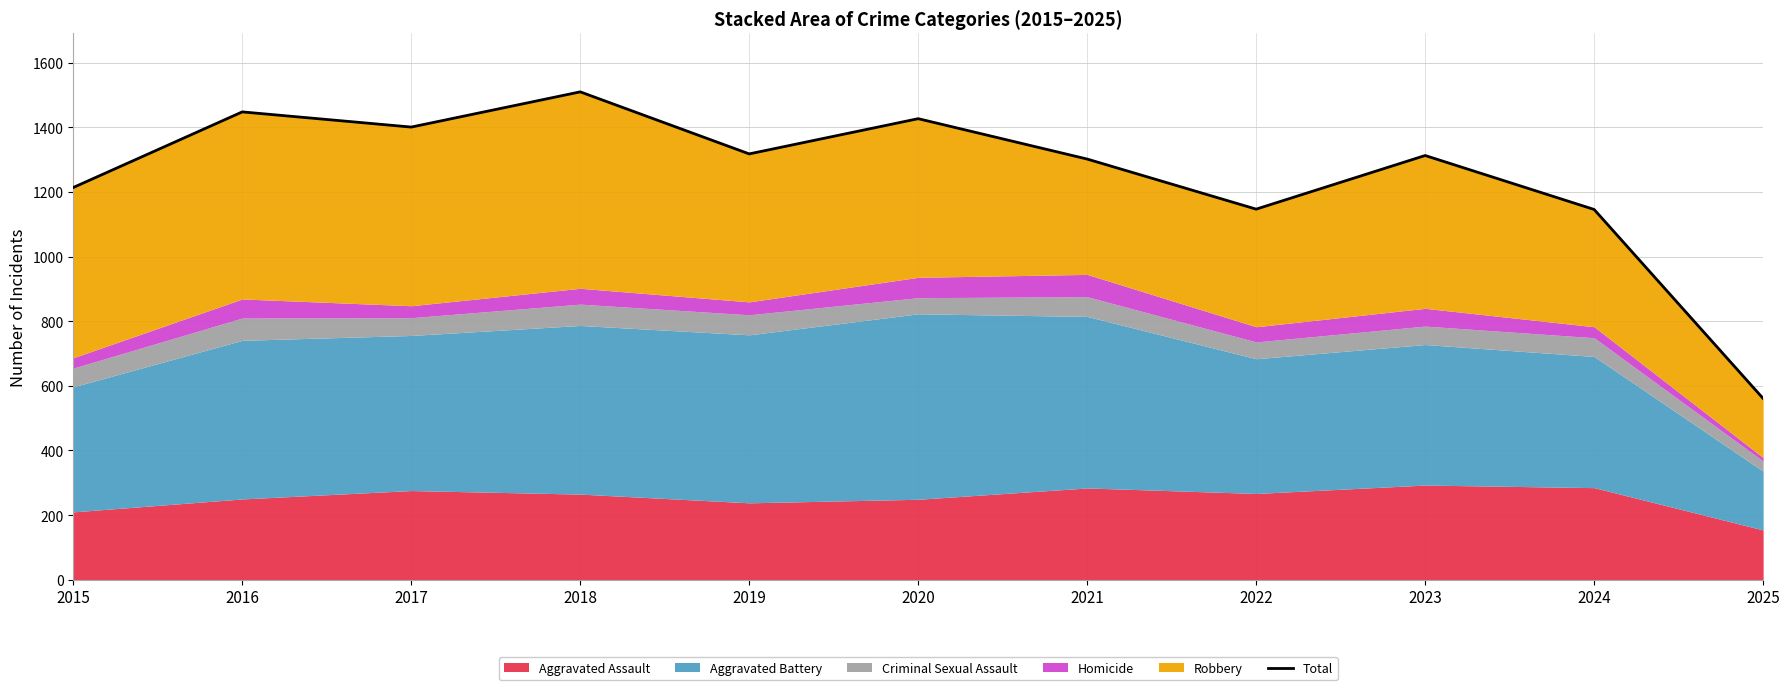

What is the approximate value at 2015?

1214